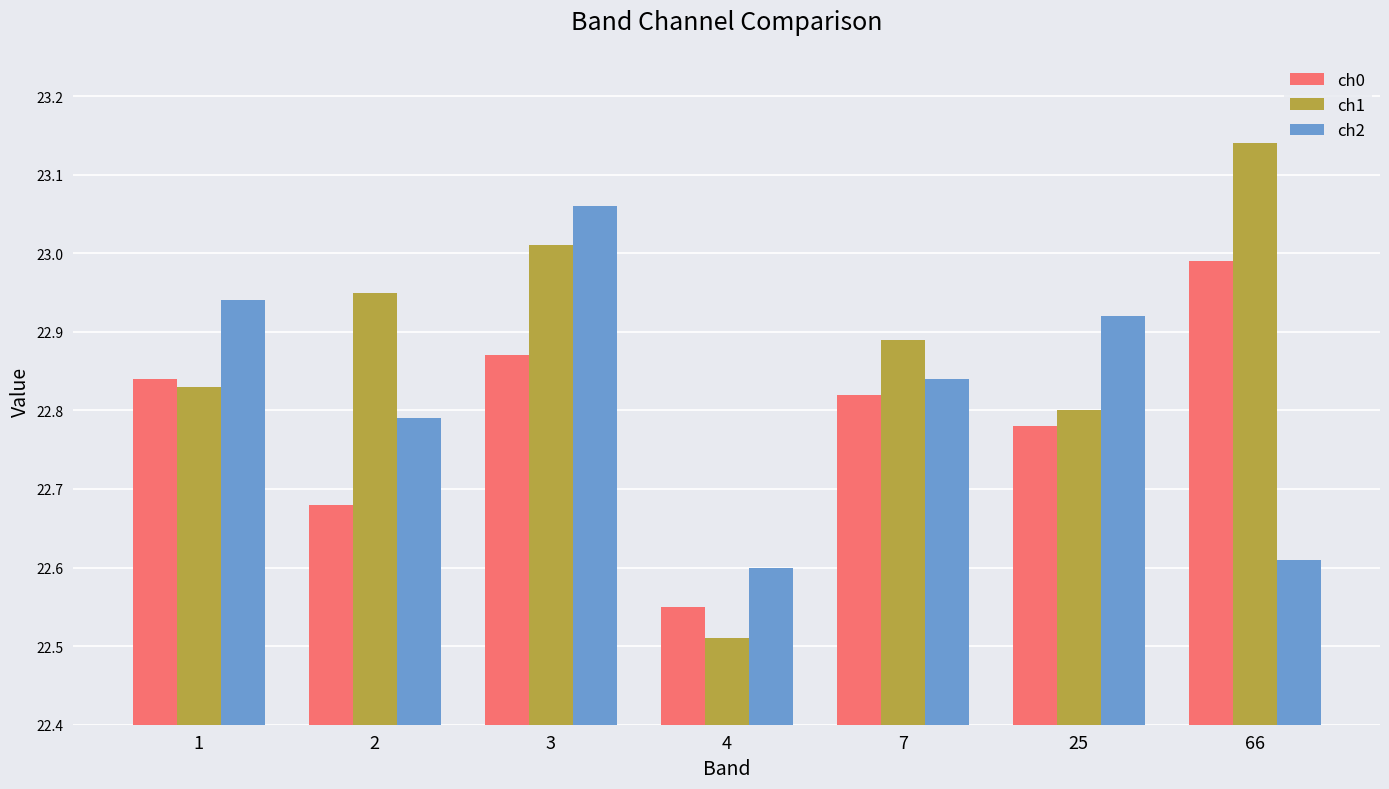

Which label corresponds to the largest value in the chart?

66